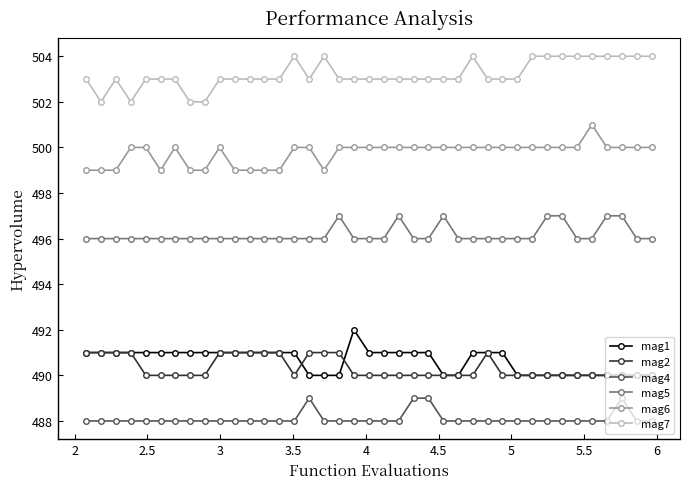

How many lines are shown in the chart?

6